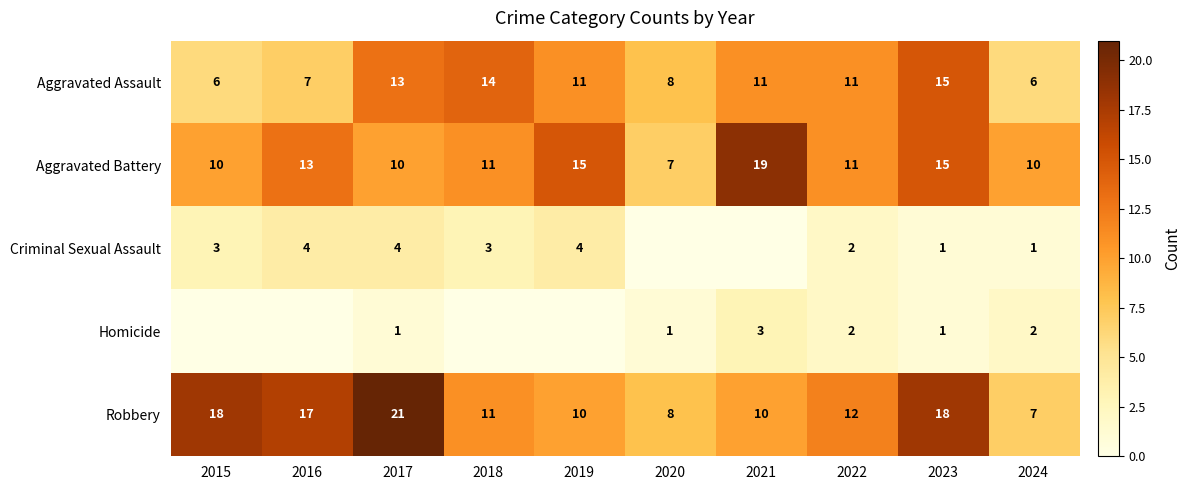

What is the lowest value of the Robbery series?

7